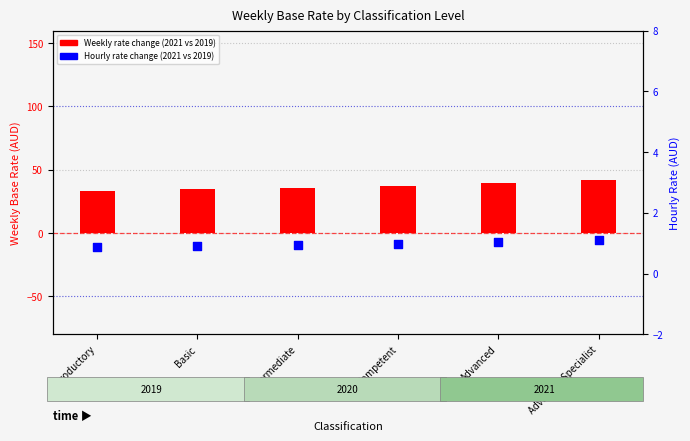

Which series reaches the maximum Y coordinate?

Weekly rate change (2021 vs 2019)